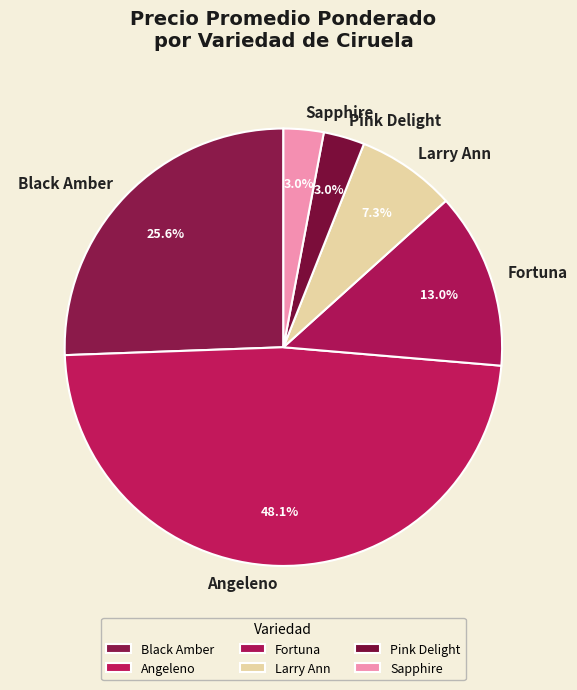

Which has a higher value, Fortuna or Larry Ann?

Fortuna